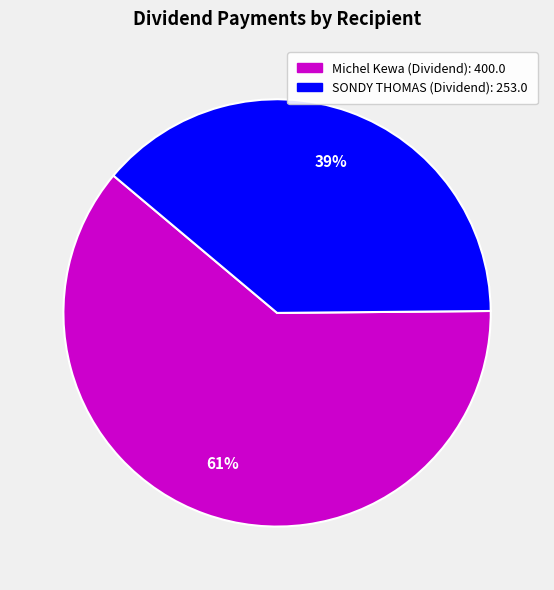

Which slice is the largest?

Michel Kewa (Dividend)